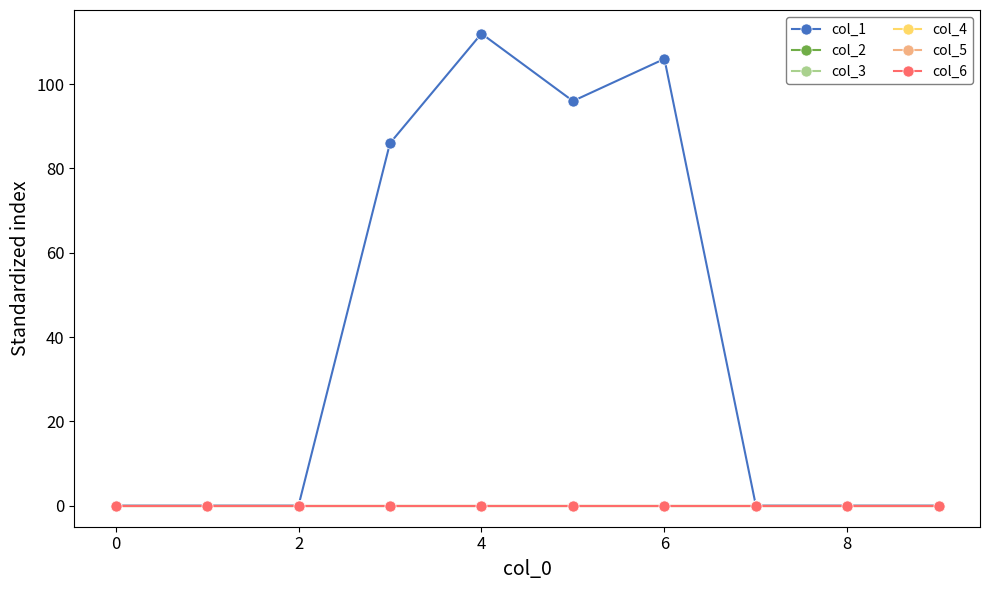

Does the chart have visible grid lines?

No